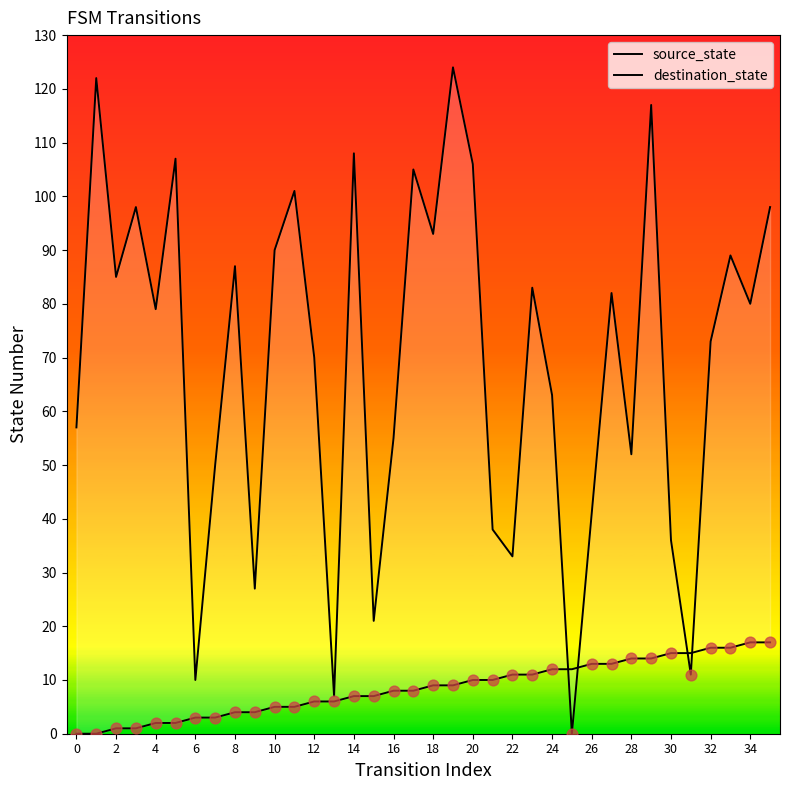

Which series has the largest Y range (max minus min)?

destination_state